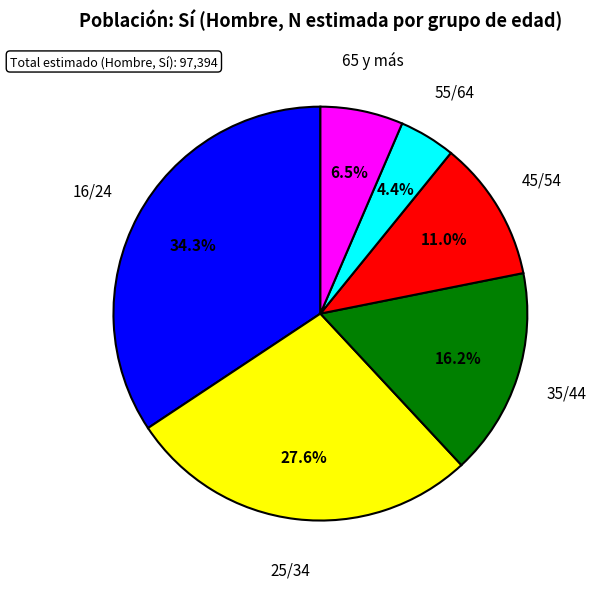

Count the number of slices in the pie.

6